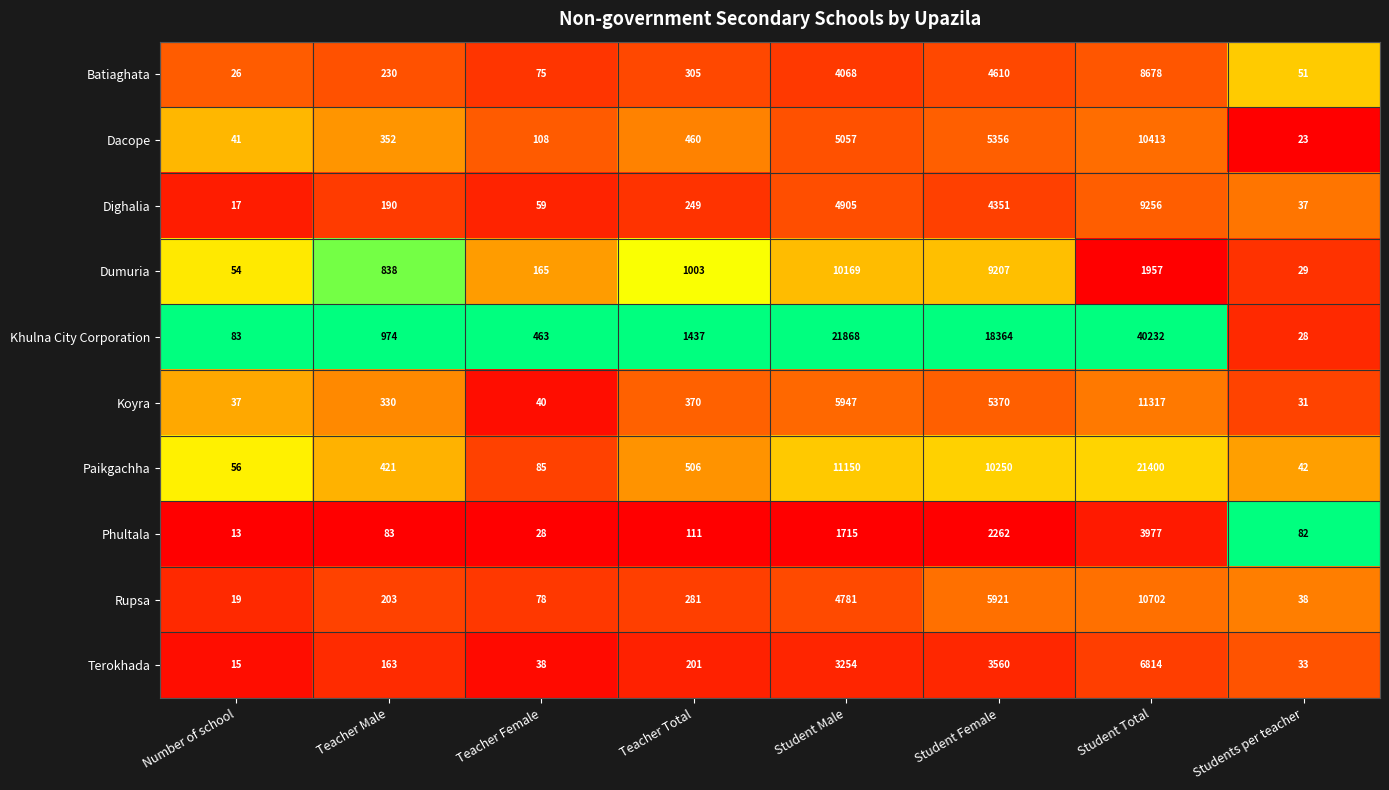

True or false: Terokhada has a value of 296 at Teacher Total.

False